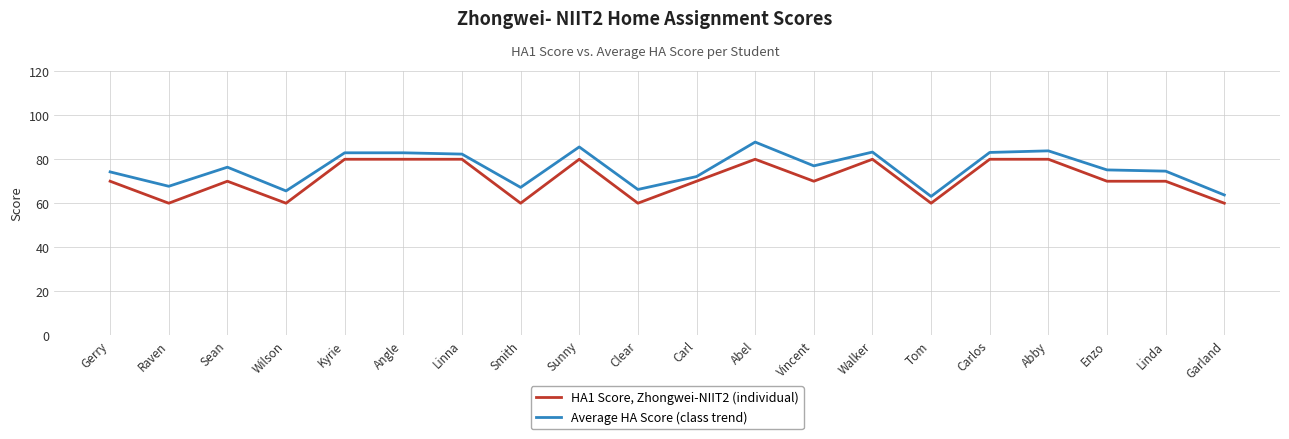

Read the Average HA Score (class trend) value at Garland.

63.7